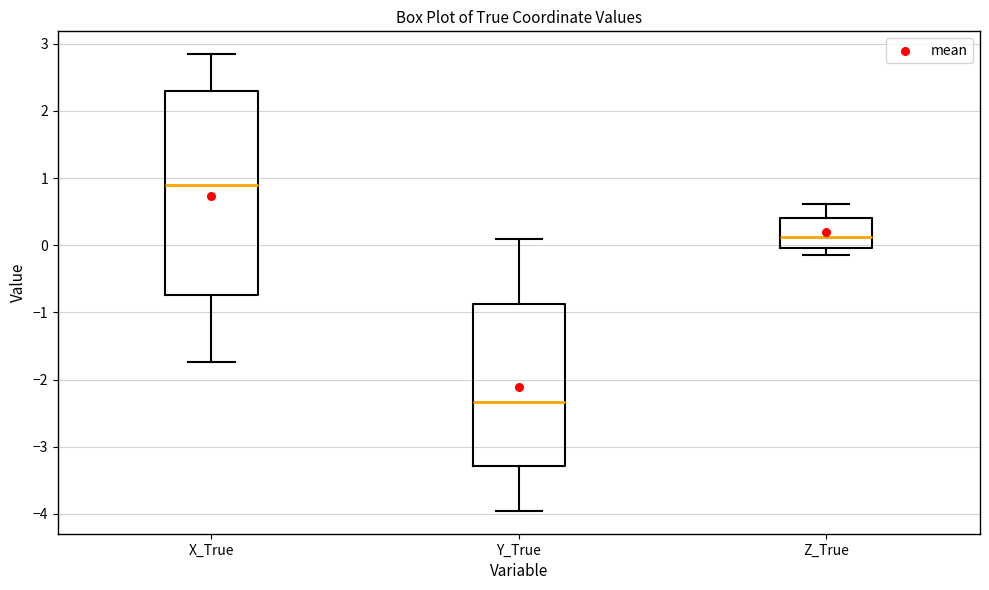

Where does the lower whisker of the box for X_True end on the y-axis? The values are not printed on the chart, so give them approximately, as read against the axis.

-1.7